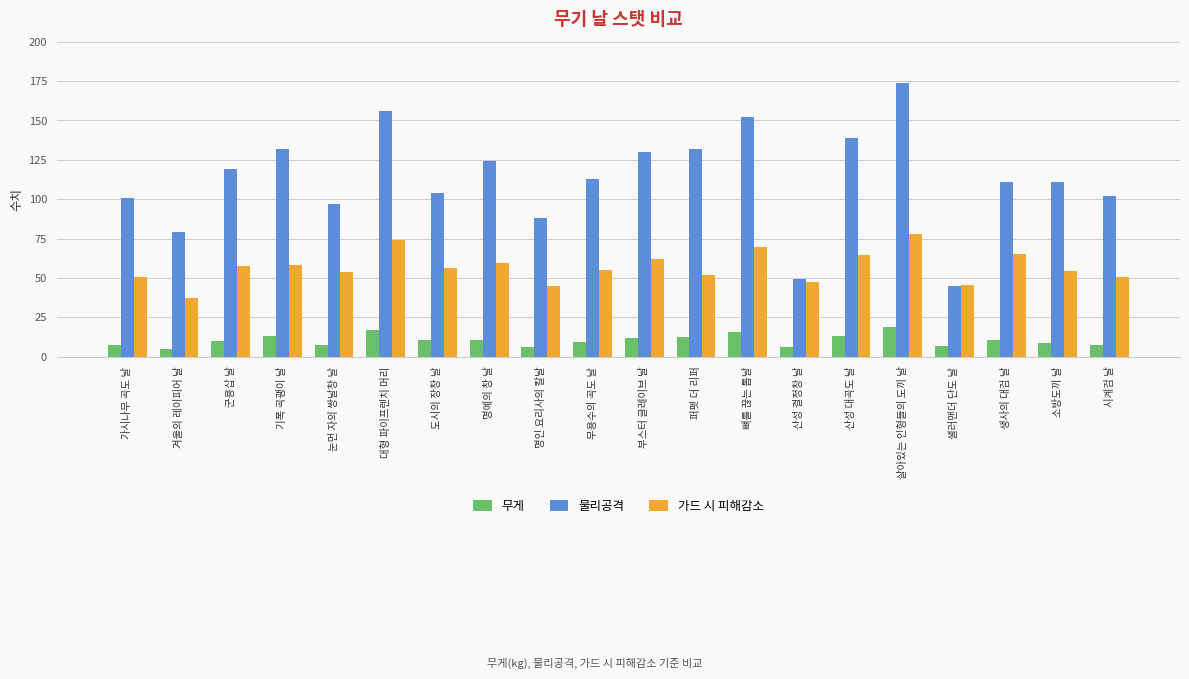

Count the number of categories in the chart.

20